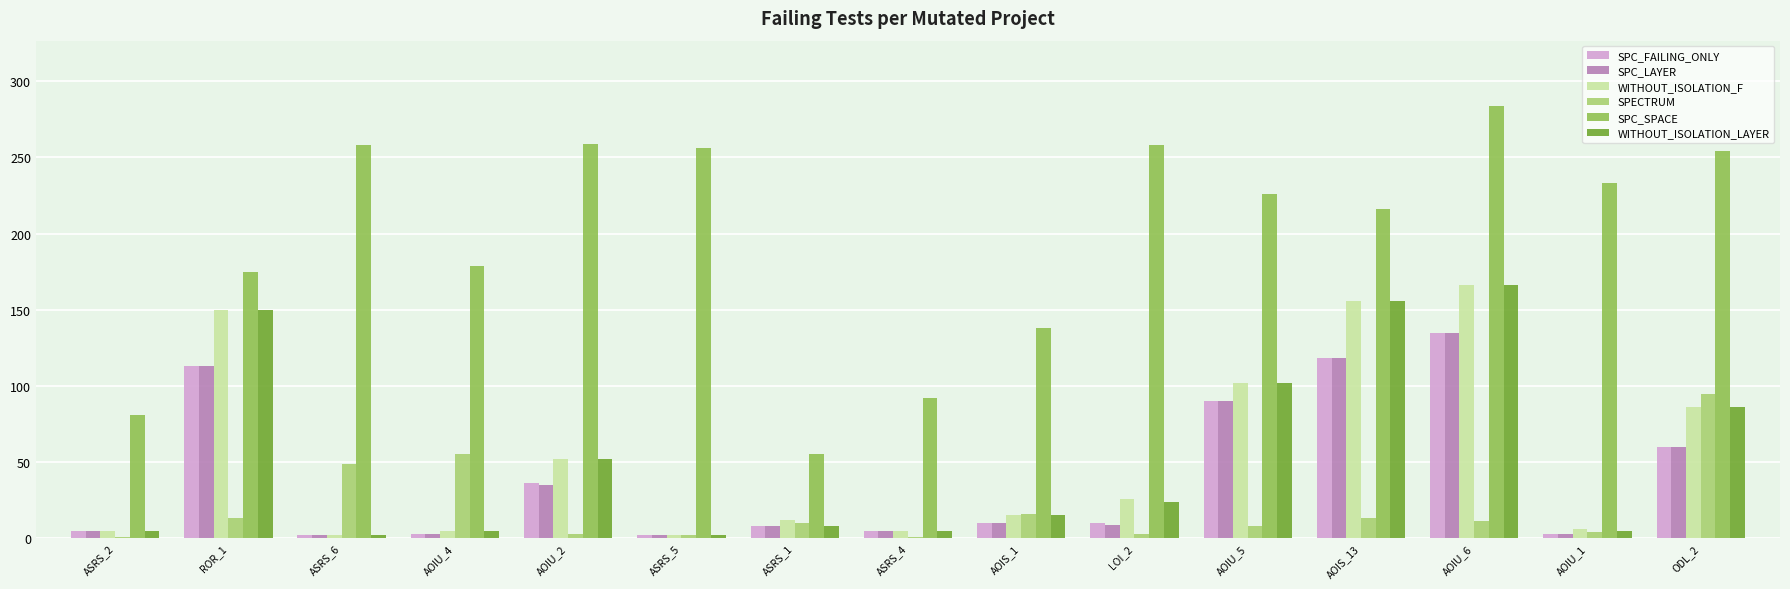

What is the total value across all series at ASRS_6?

315